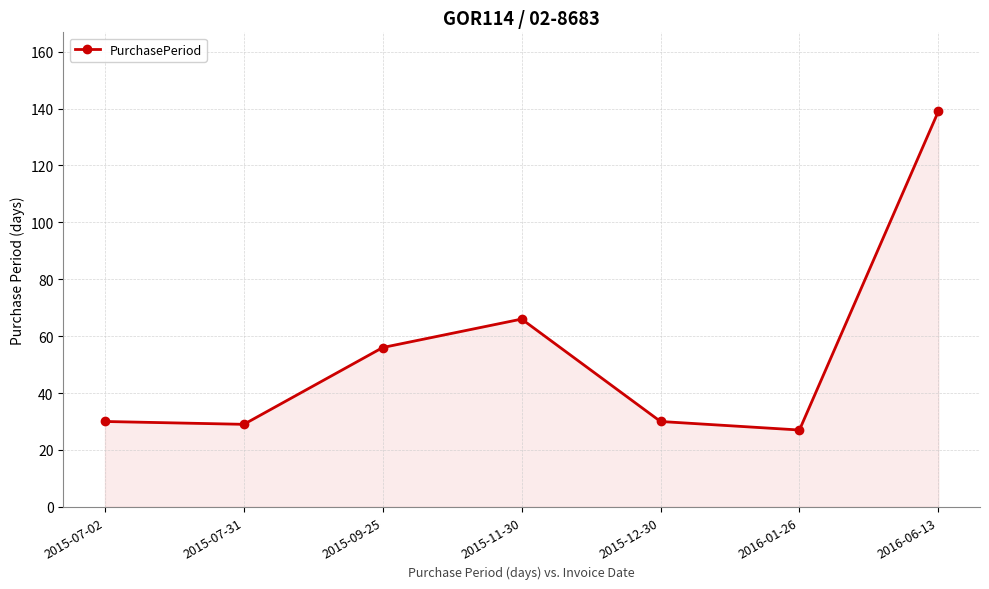

Between 2015-11-30 and 2015-12-30, which is larger?

2015-11-30